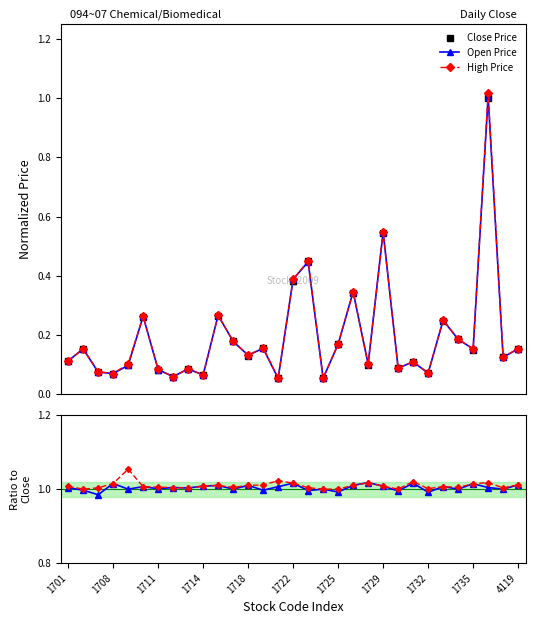

How many times do Open Price and Close Price cross each other?

10